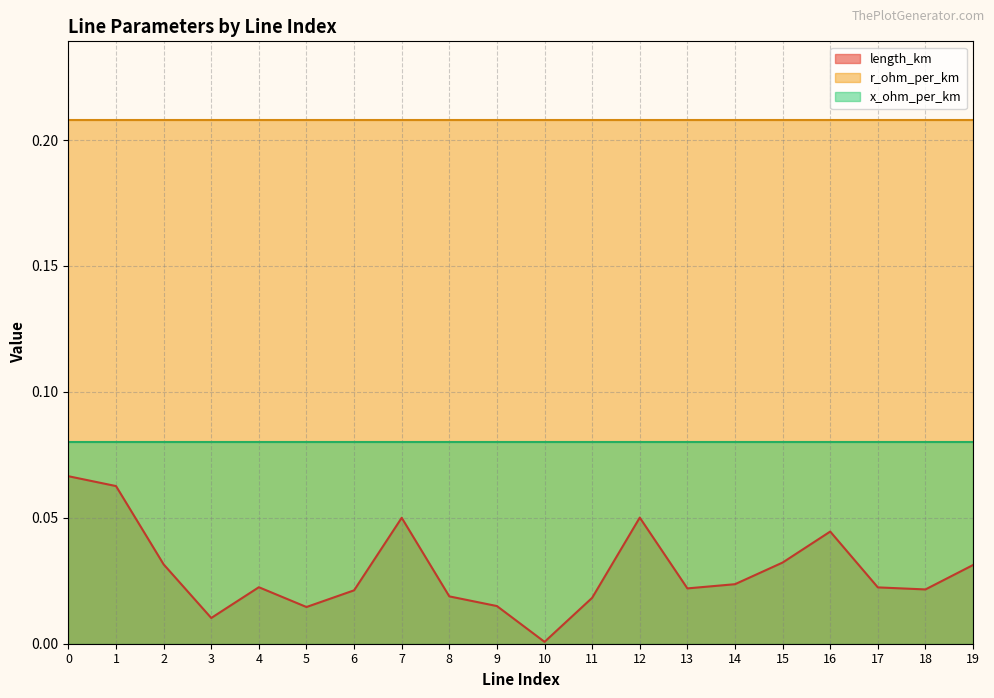

What is the value of the x_ohm_per_km point at the 6th from the left?

0.1